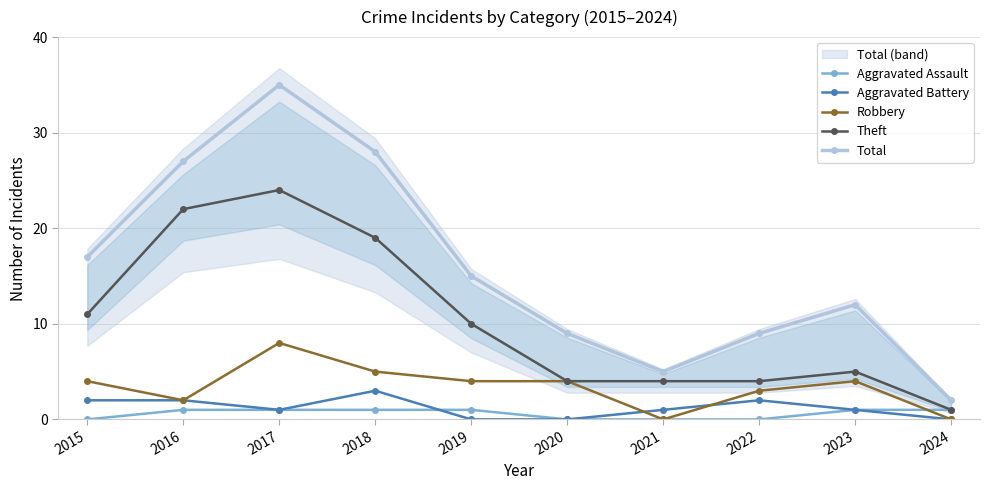

Reading left to right, extract all data points from this chart.

Aggravated Assault: 2015=0	2016=1	2017=1	2018=1	2019=1	2020=0	2021=0	2022=0	2023=1	2024=1
Aggravated Battery: 2015=2	2016=2	2017=1	2018=3	2019=0	2020=0	2021=1	2022=2	2023=1	2024=0
Robbery: 2015=4	2016=2	2017=8	2018=5	2019=4	2020=4	2021=0	2022=3	2023=4	2024=0
Theft: 2015=11	2016=22	2017=24	2018=19	2019=10	2020=4	2021=4	2022=4	2023=5	2024=1
Total: 2015=17	2016=27	2017=35	2018=28	2019=15	2020=9	2021=5	2022=9	2023=12	2024=2